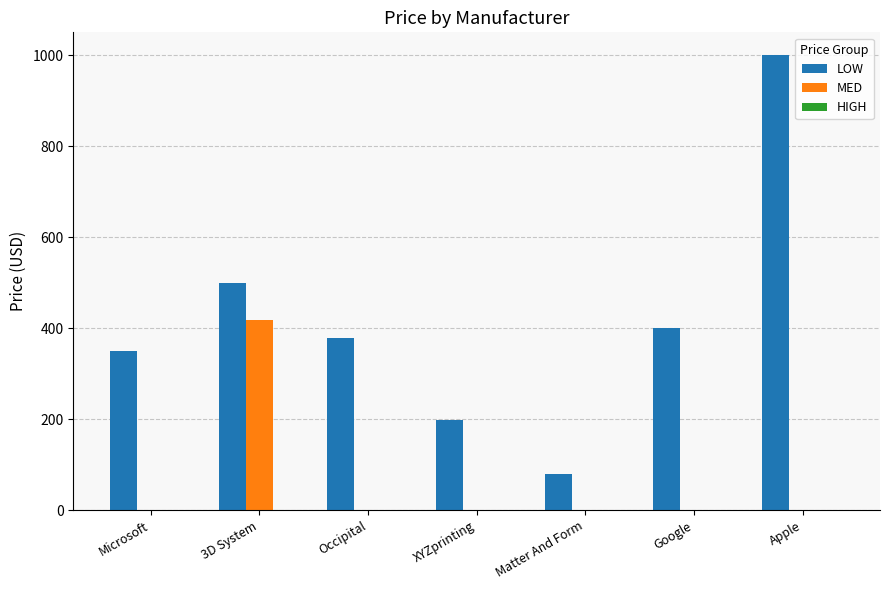

Where is LOW nearest to the value 539?

3D System